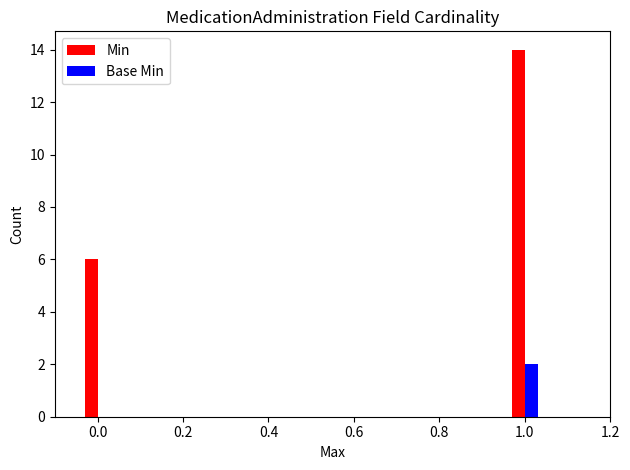

Reading right to left, what are all the values shown in this chart?

Min: 14	6
Base Min: 2	0